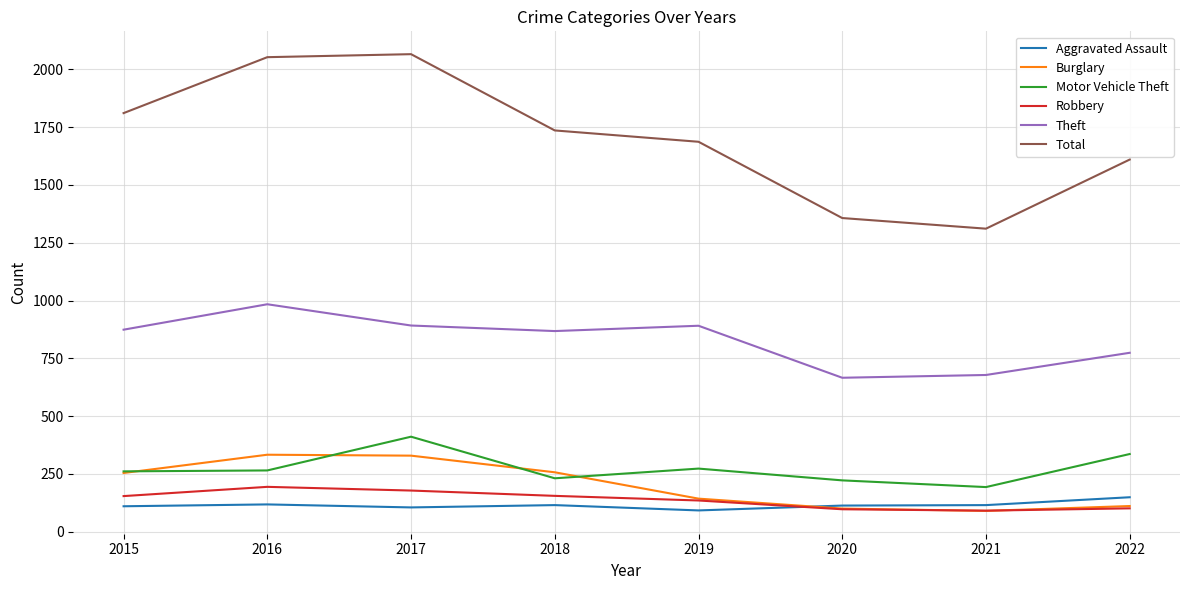

The Aggravated Assault series shows 118 at 2016. True or false?

True